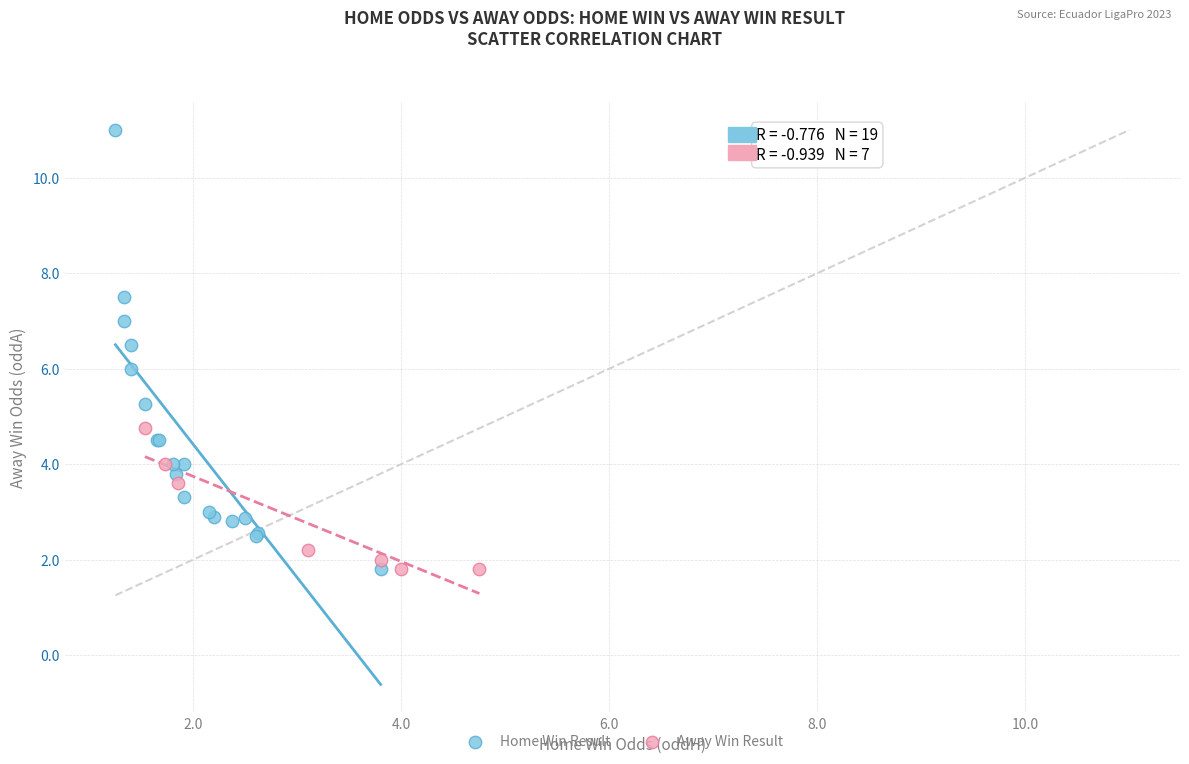

Which series contains the highest Y value?

Home Win Result